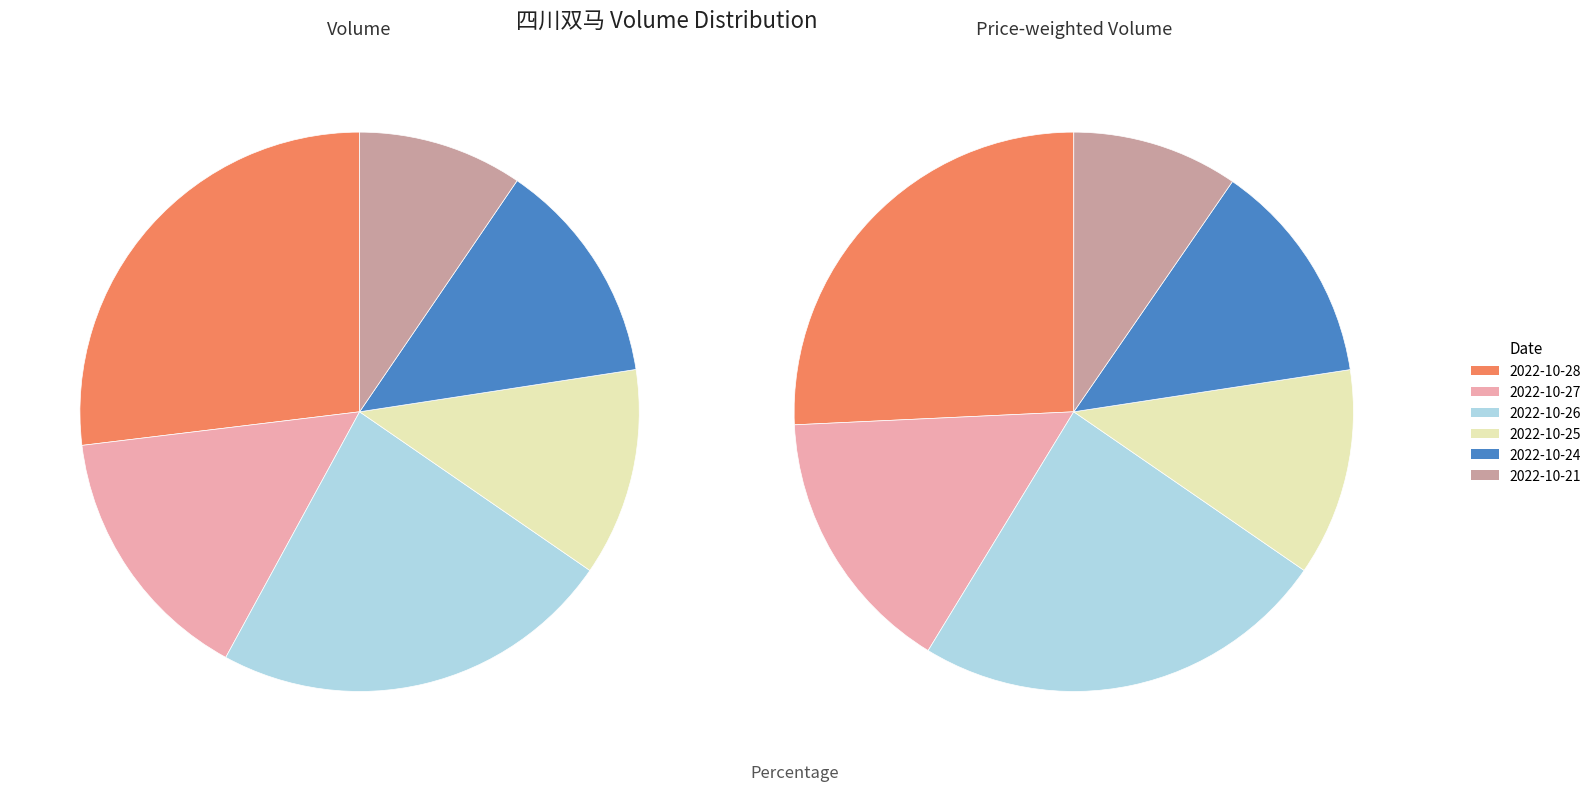

Is 2022-10-21 the majority of the pie?

No